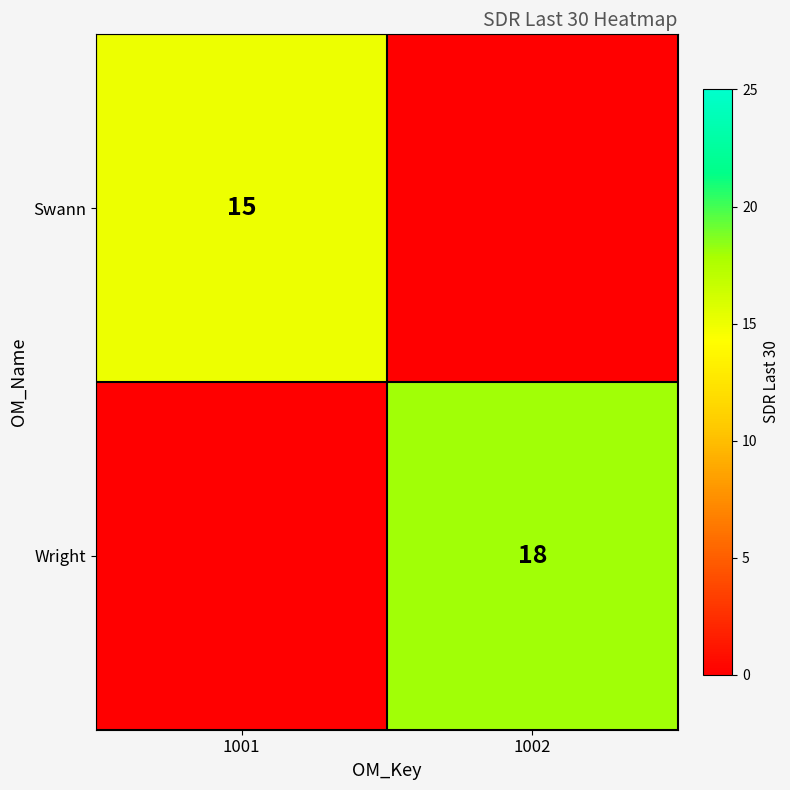

True or false: Wright has a value of 18 at 1002.

True